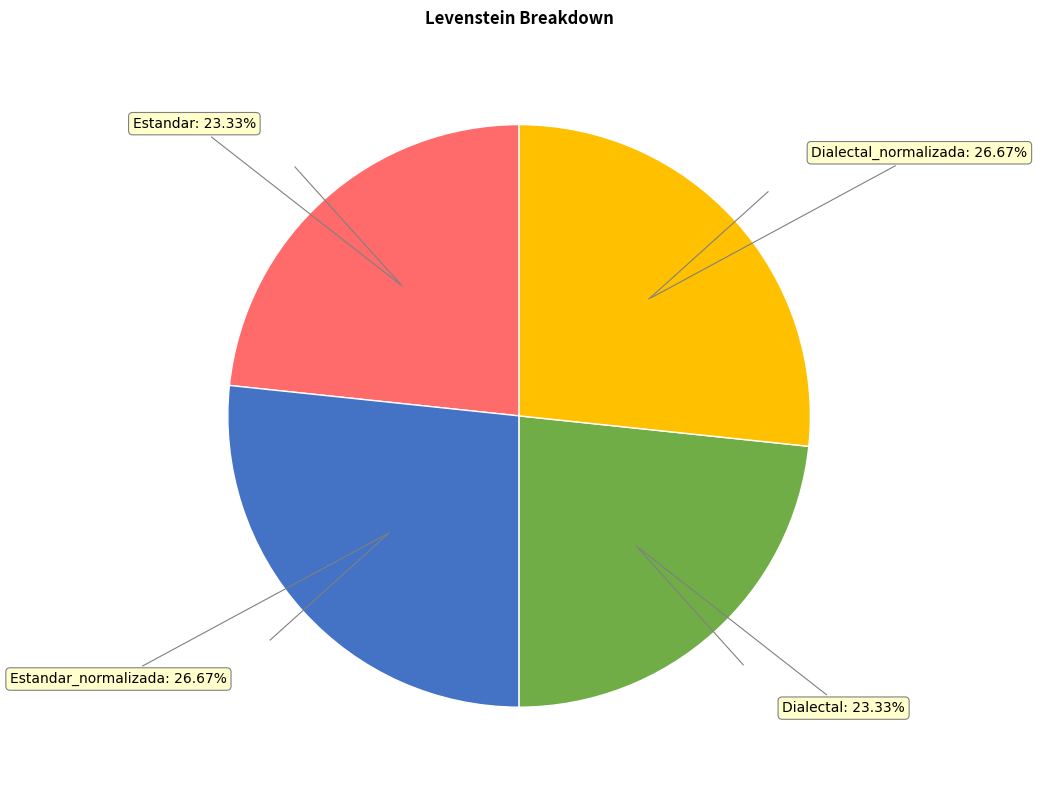

Does any single category account for the majority?

No